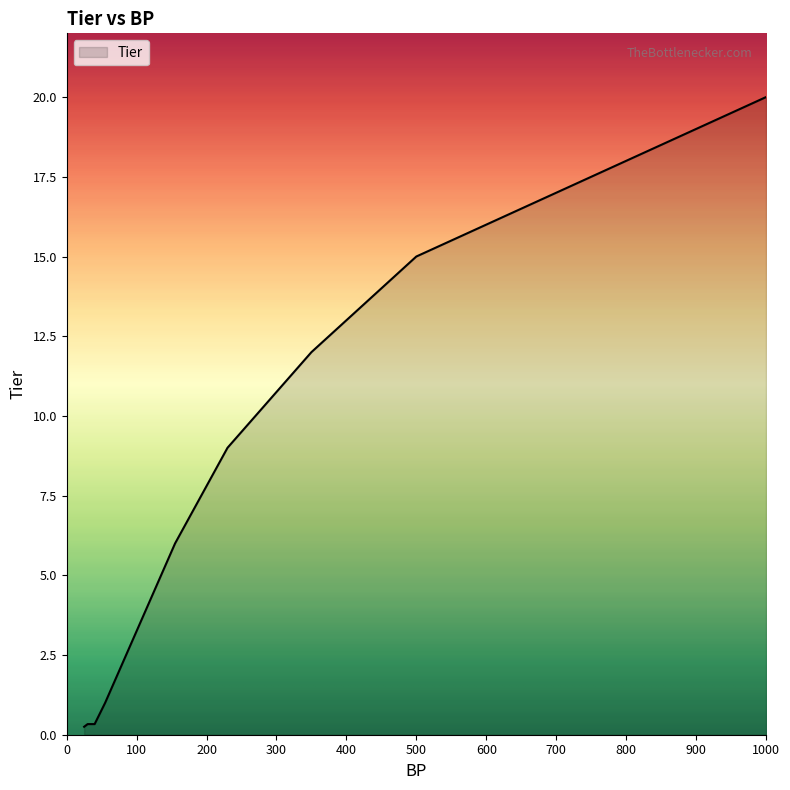

What is the maximum value shown in the chart?

20.0